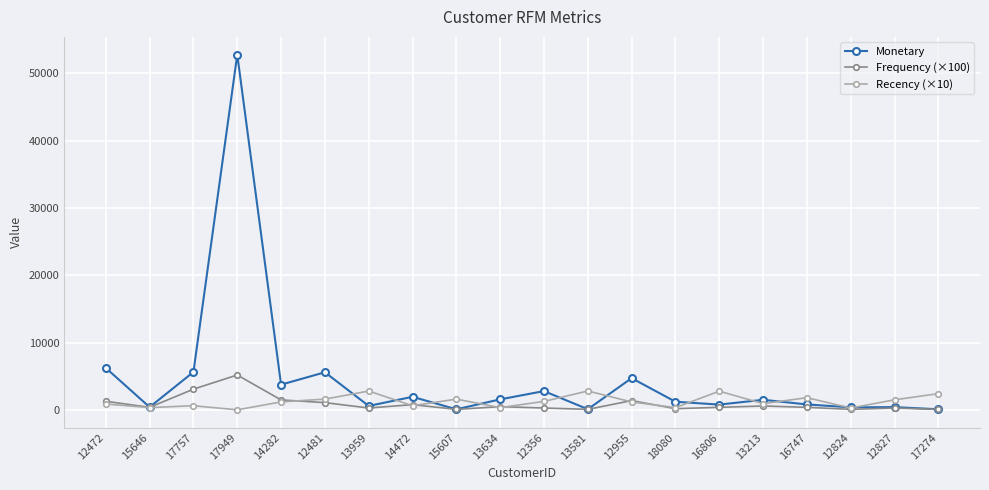

List the series in order of their peak value, highest first.

Monetary, Frequency (×100), Recency (×10)